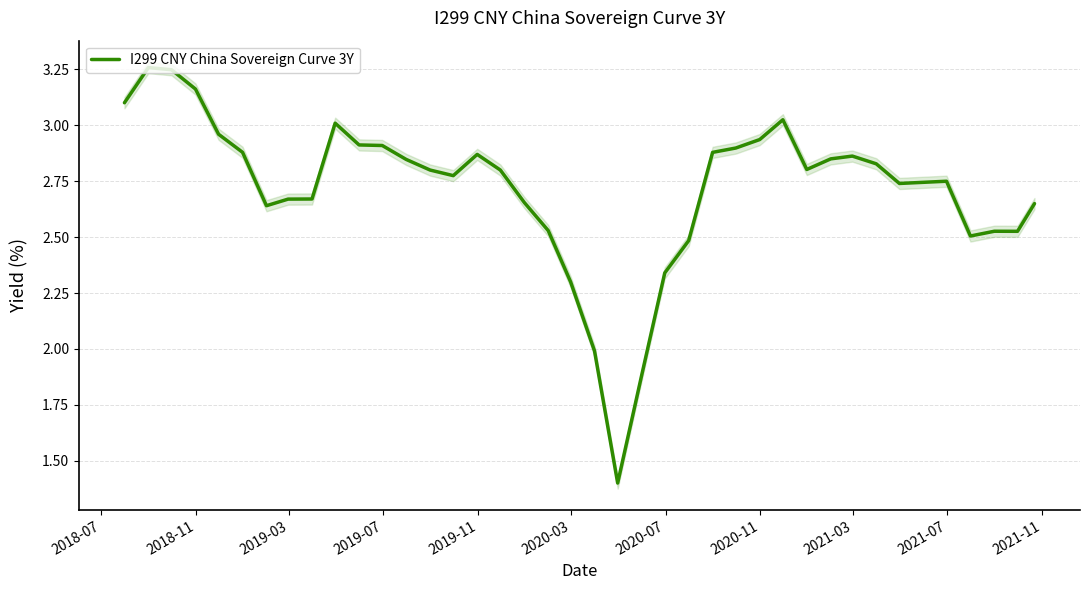

How many points are higher than both their immediate neighbors (excluding endpoints)?

7